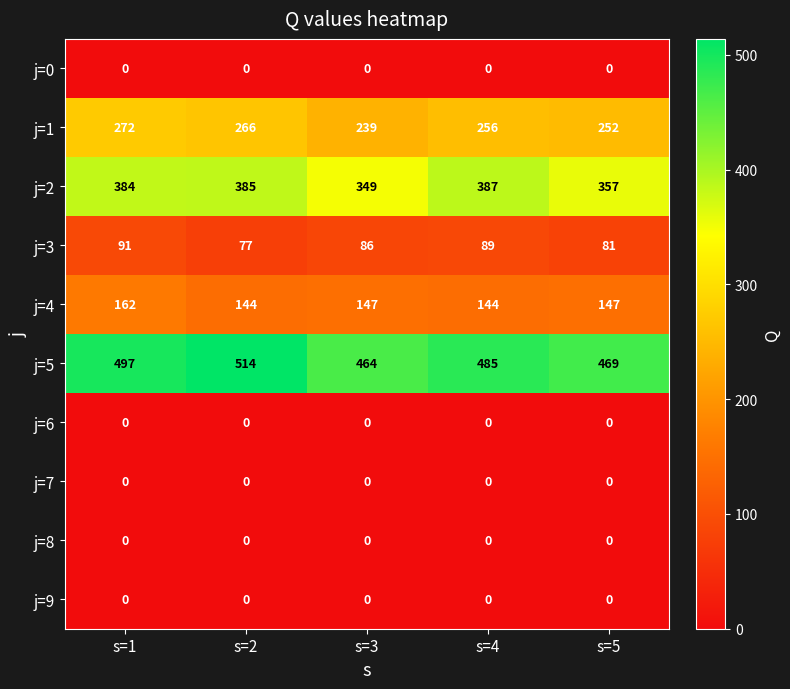

Is it true that j=5 equals 469 at s=5?

True